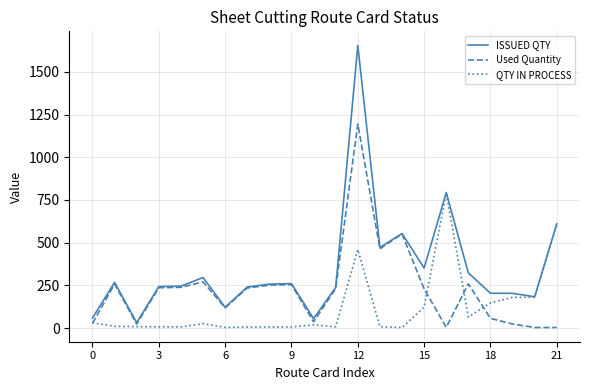

What is the maximum value shown in the chart?

1654.4